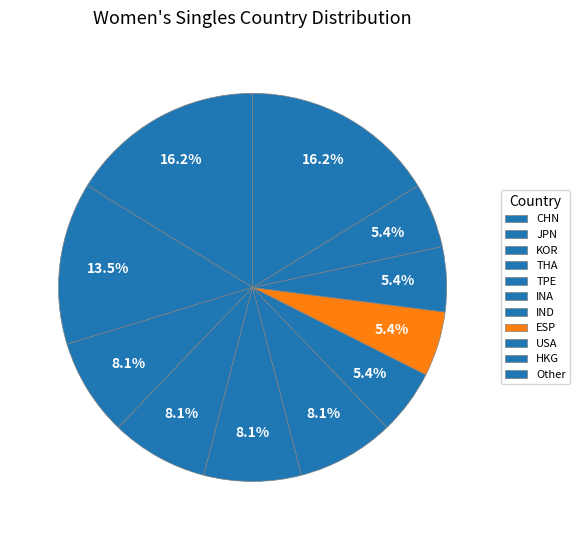

Which category has the biggest portion of the pie?

CHN